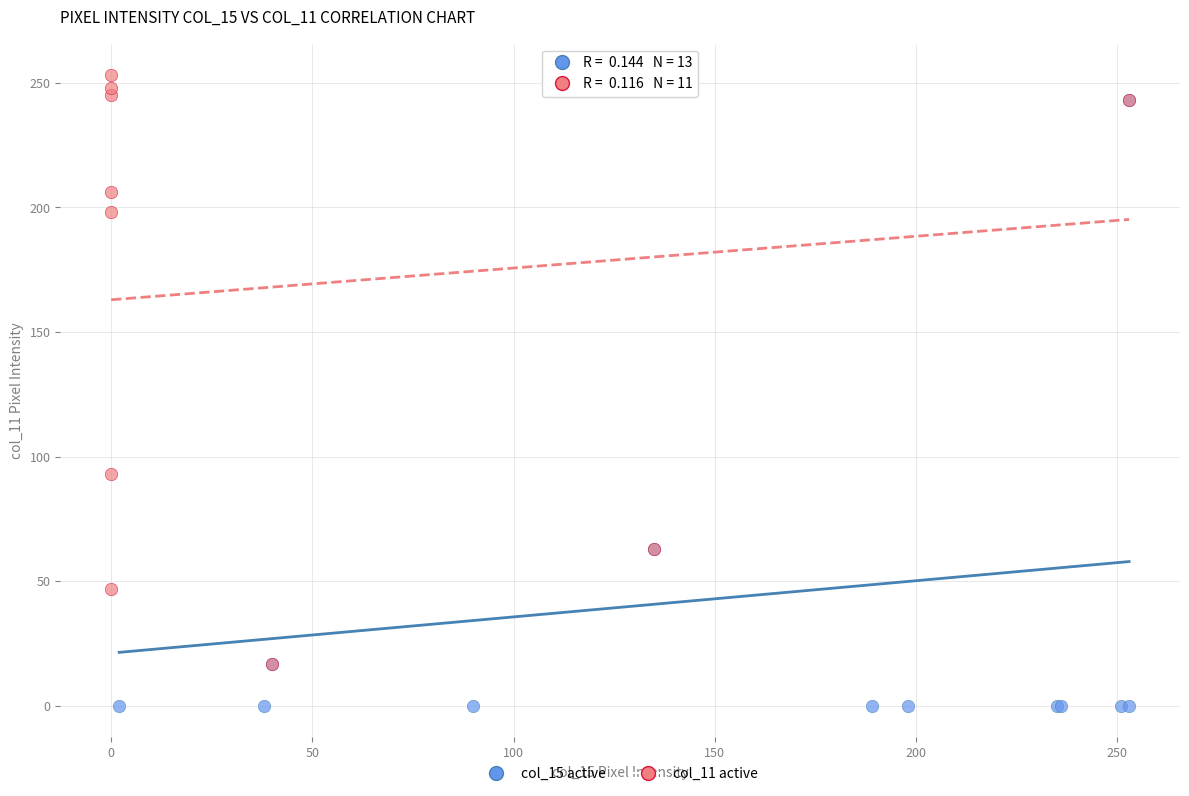

Which series reaches the minimum Y coordinate?

col_15 active